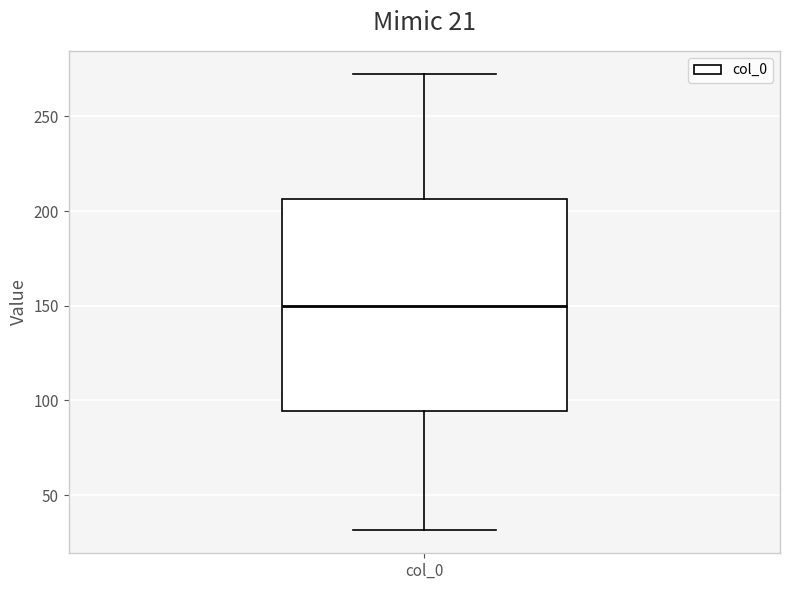

Read this box plot against the y-axis: the position of the median line, the range covered by the box, and the ends of both whiskers. The values are not printed on the chart, so give them approximately, as read against the axis.

median 150, box 95 to 205, whiskers 30 to 275